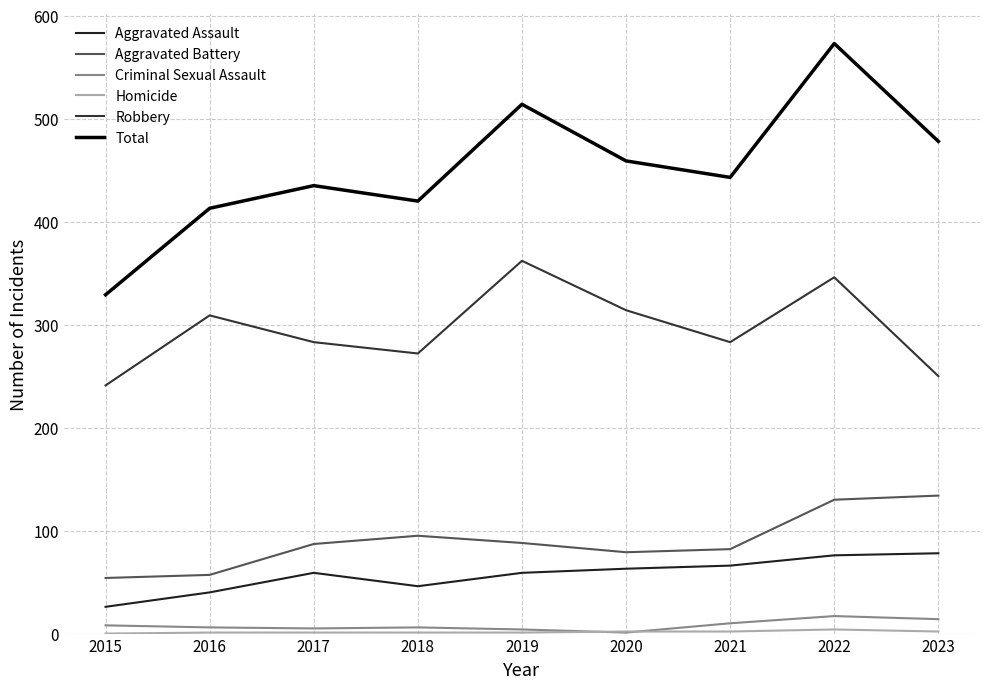

True or false: Criminal Sexual Assault has a value of 14 at 2021.

False